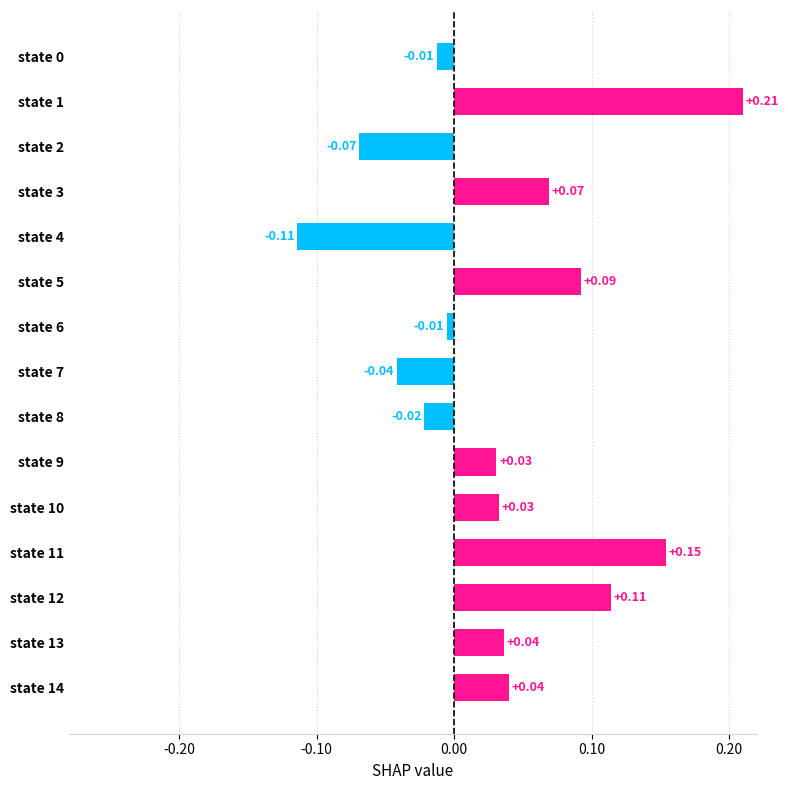

What is the change in value from state 2 to state 3?

+0.1